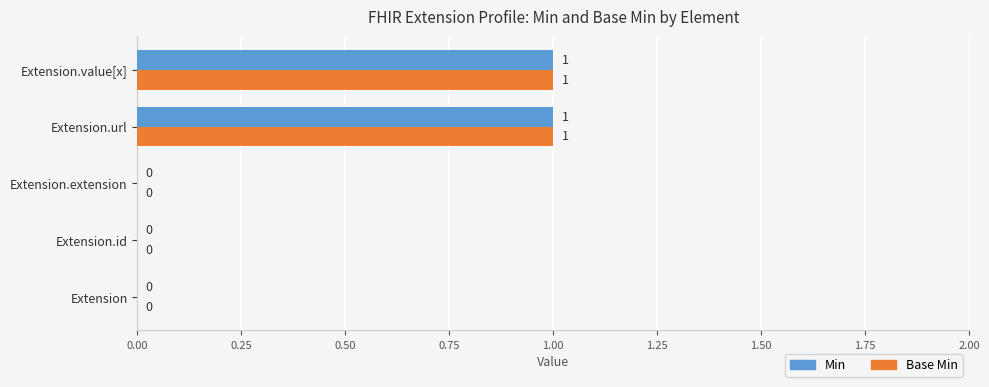

Is it true that Base Min equals 1 at Extension.url?

True